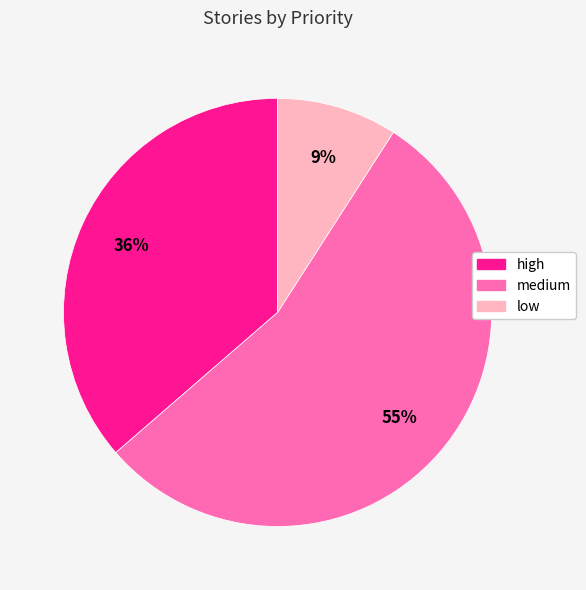

To the nearest percent, what percentage of the pie is low?

9%